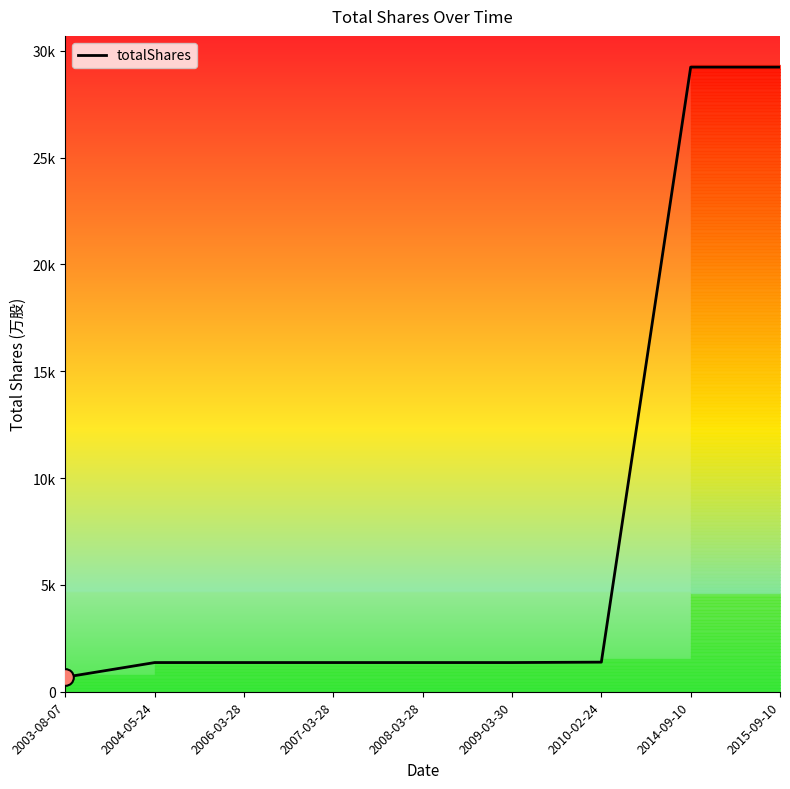

List the labels in order of value, smallest first.

2003-08-07, 2004-05-24, 2006-03-28, 2007-03-28, 2008-03-28, 2009-03-30, 2010-02-24, 2014-09-10, 2015-09-10